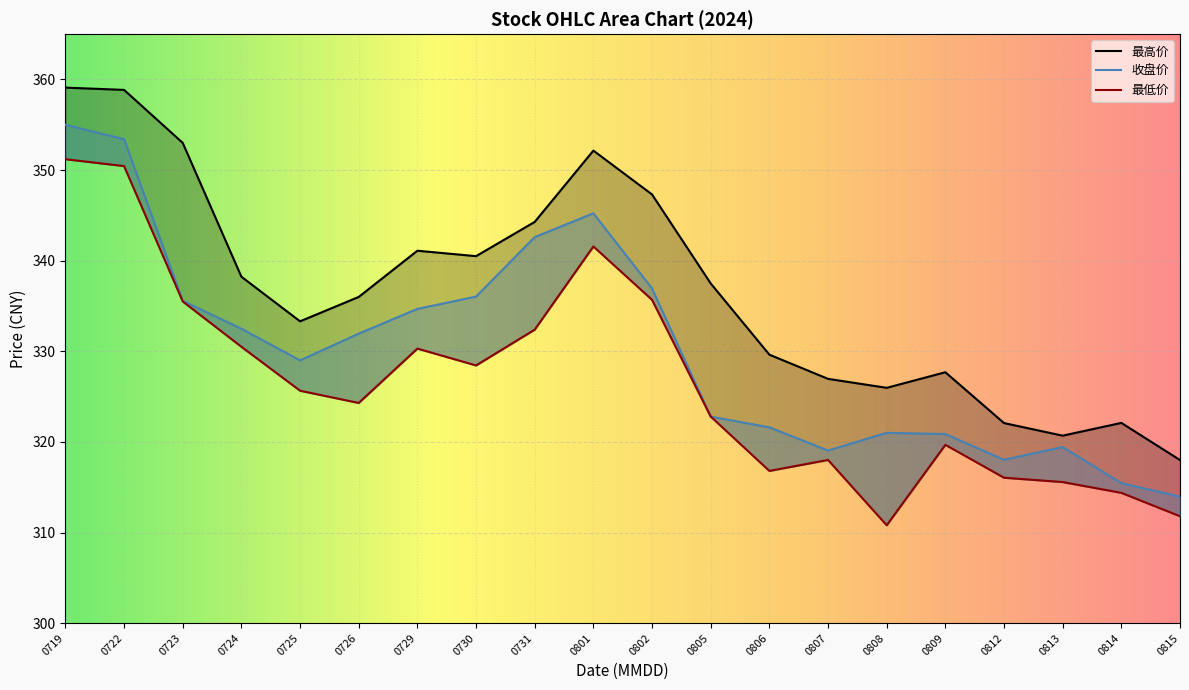

The value of 最低价 at 0722 is 350.4. True or false?

True